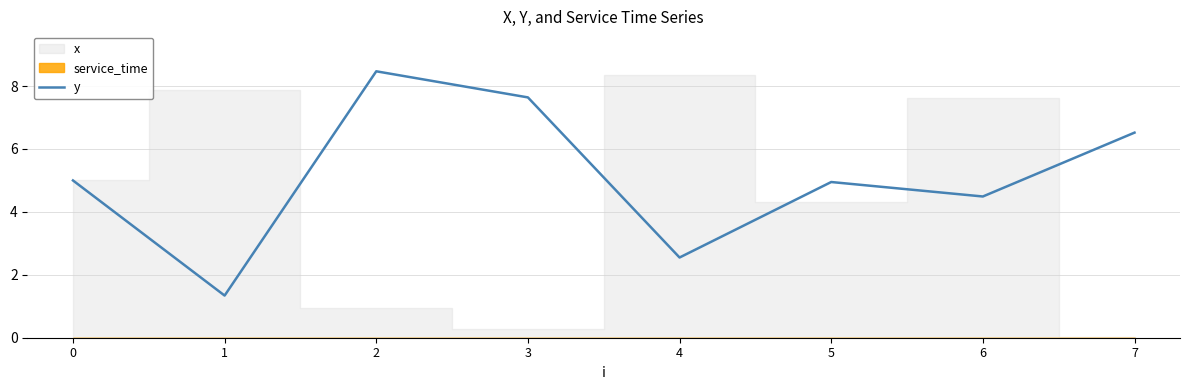

What is the sum of all values?

41.0